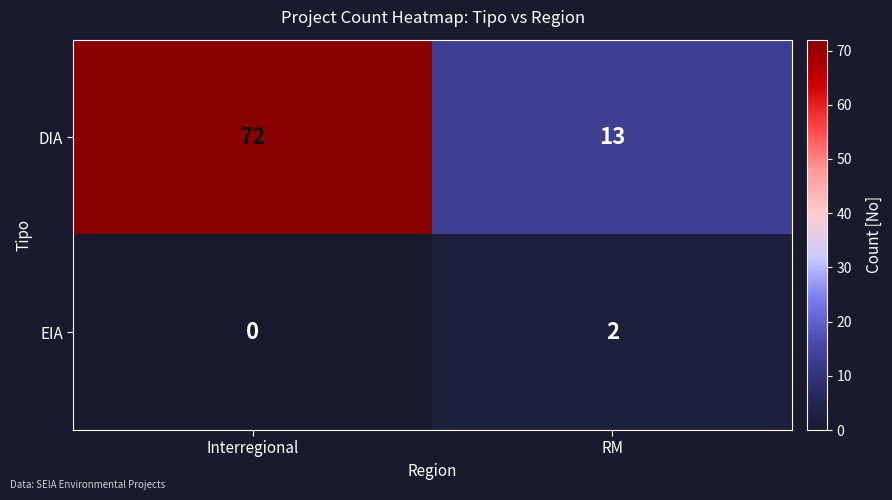

Rank the series by their average value, from highest to lowest.

DIA, EIA